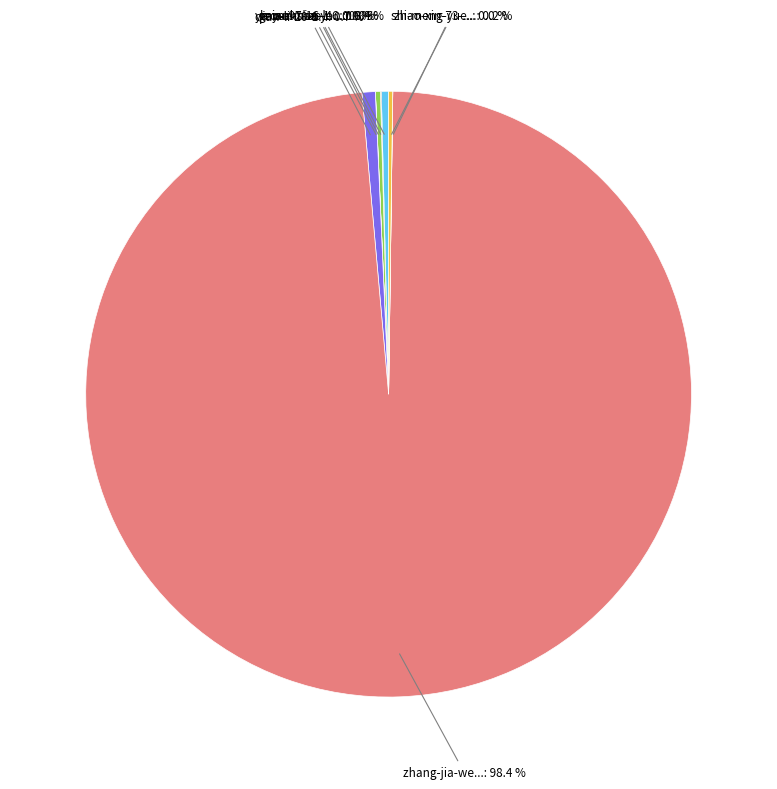

How many segments does this pie chart have?

8